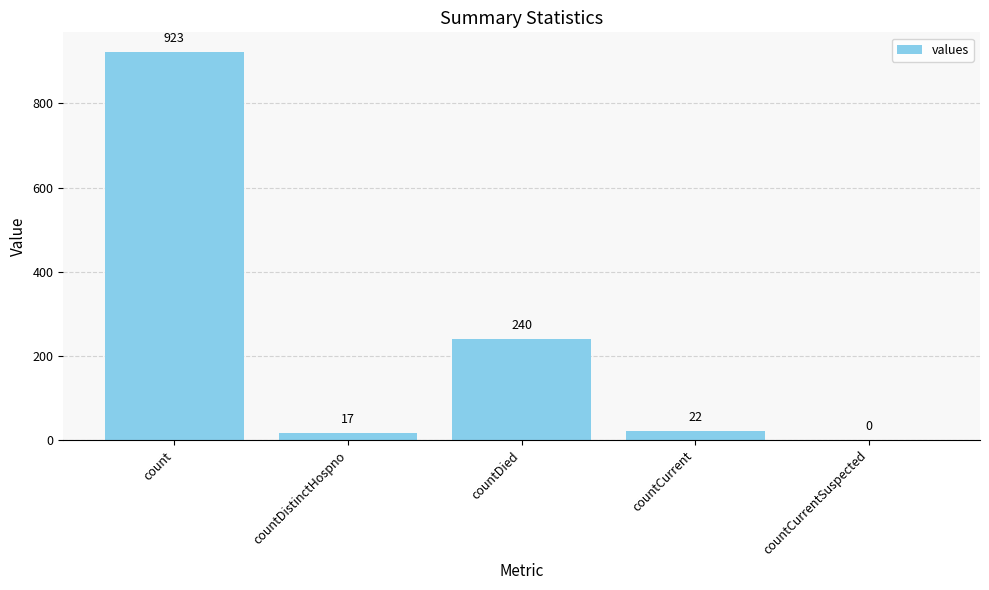

How many series are shown in this chart?

1